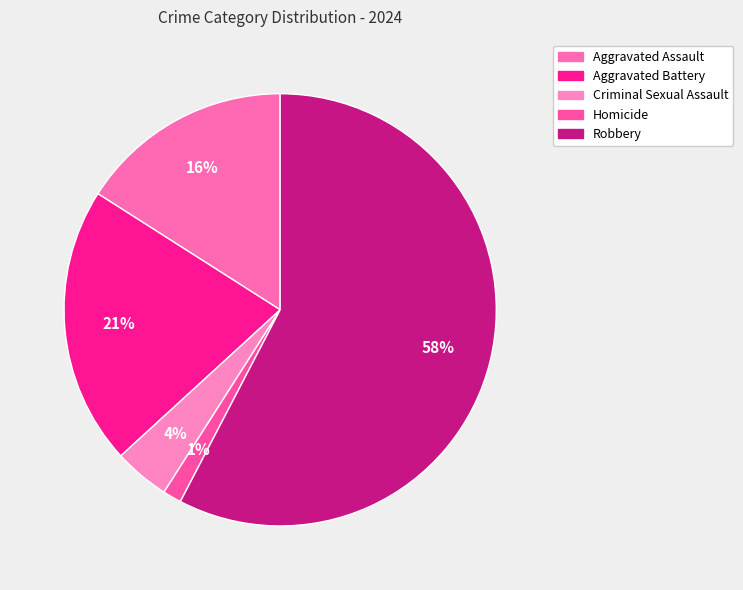

How much of the chart is everything except Robbery?

42.4%